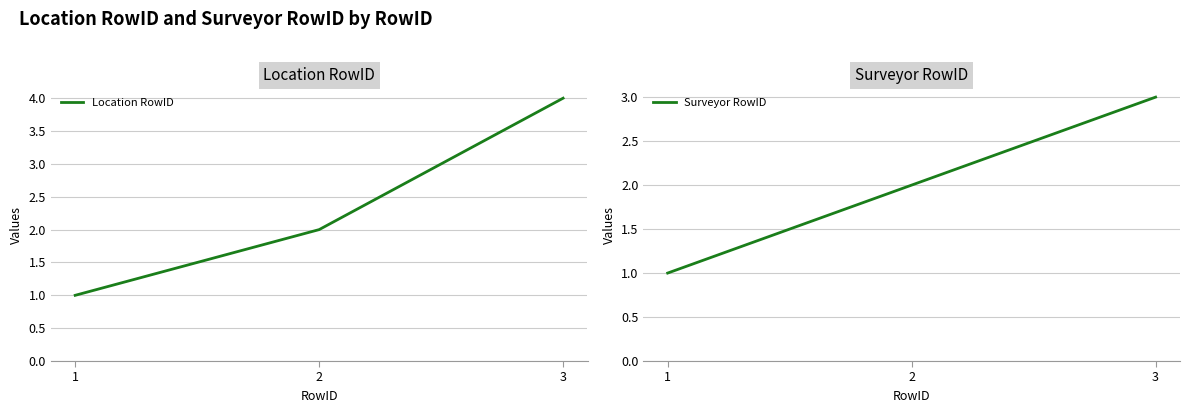

How many Surveyor RowID values are between 1 and 3?

3